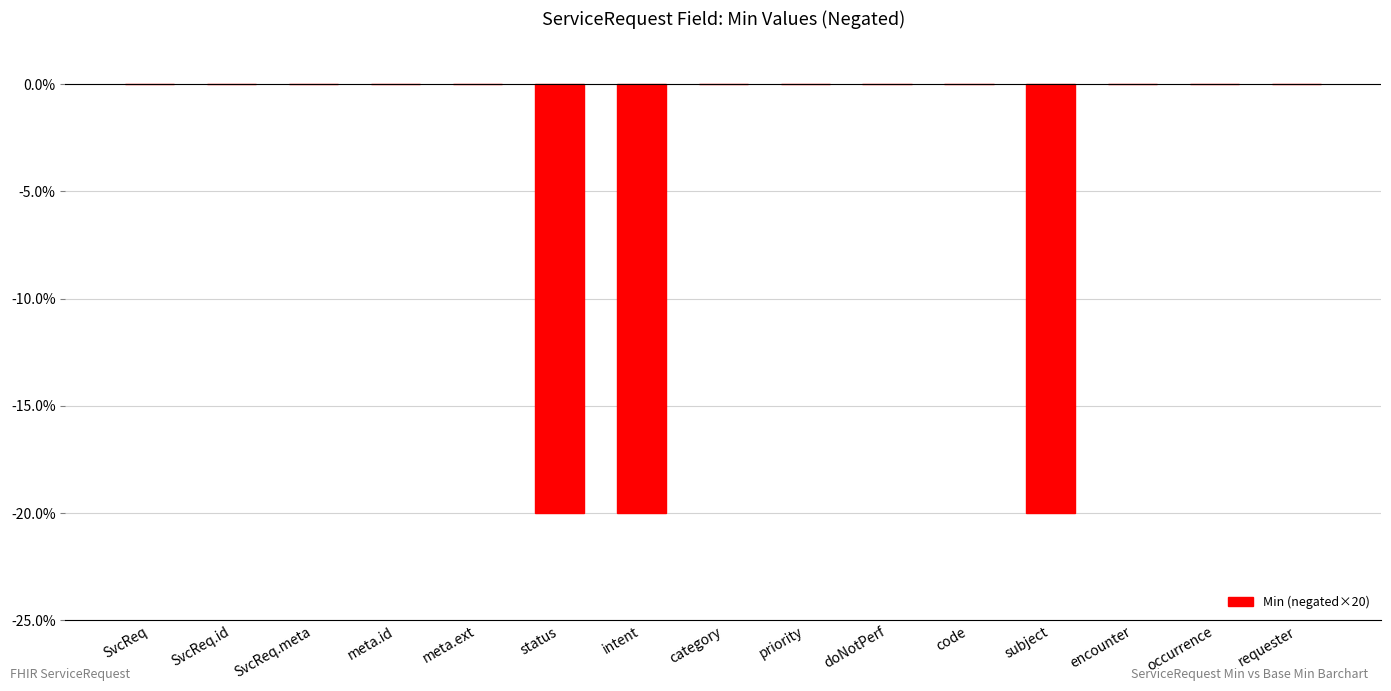

What is the sum of all values?

-60